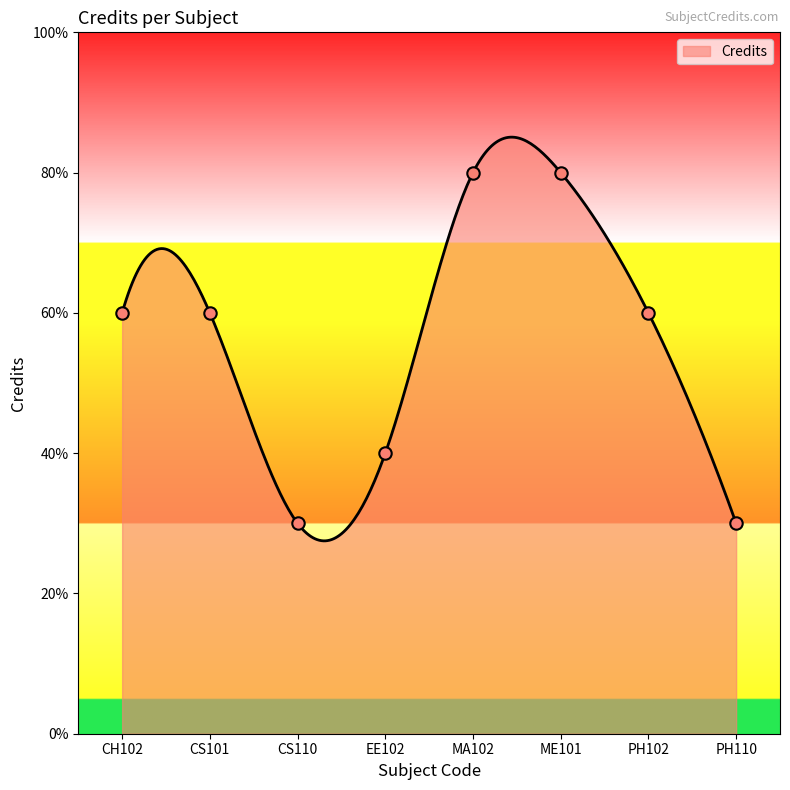

What is the change in value from CS101 to CS110?

-3